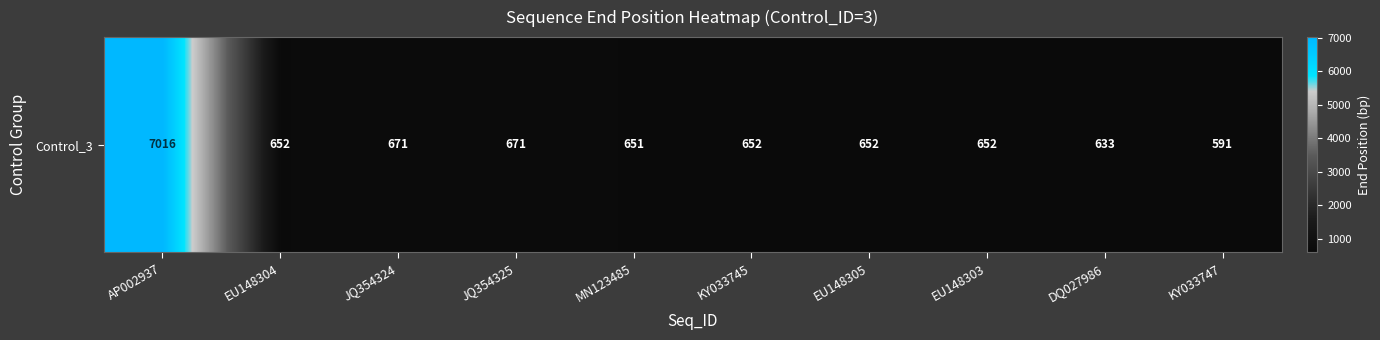

List the labels in order of value, largest first.

AP002937, JQ354324, JQ354325, EU148304, KY033745, EU148305, EU148303, MN123485, DQ027986, KY033747